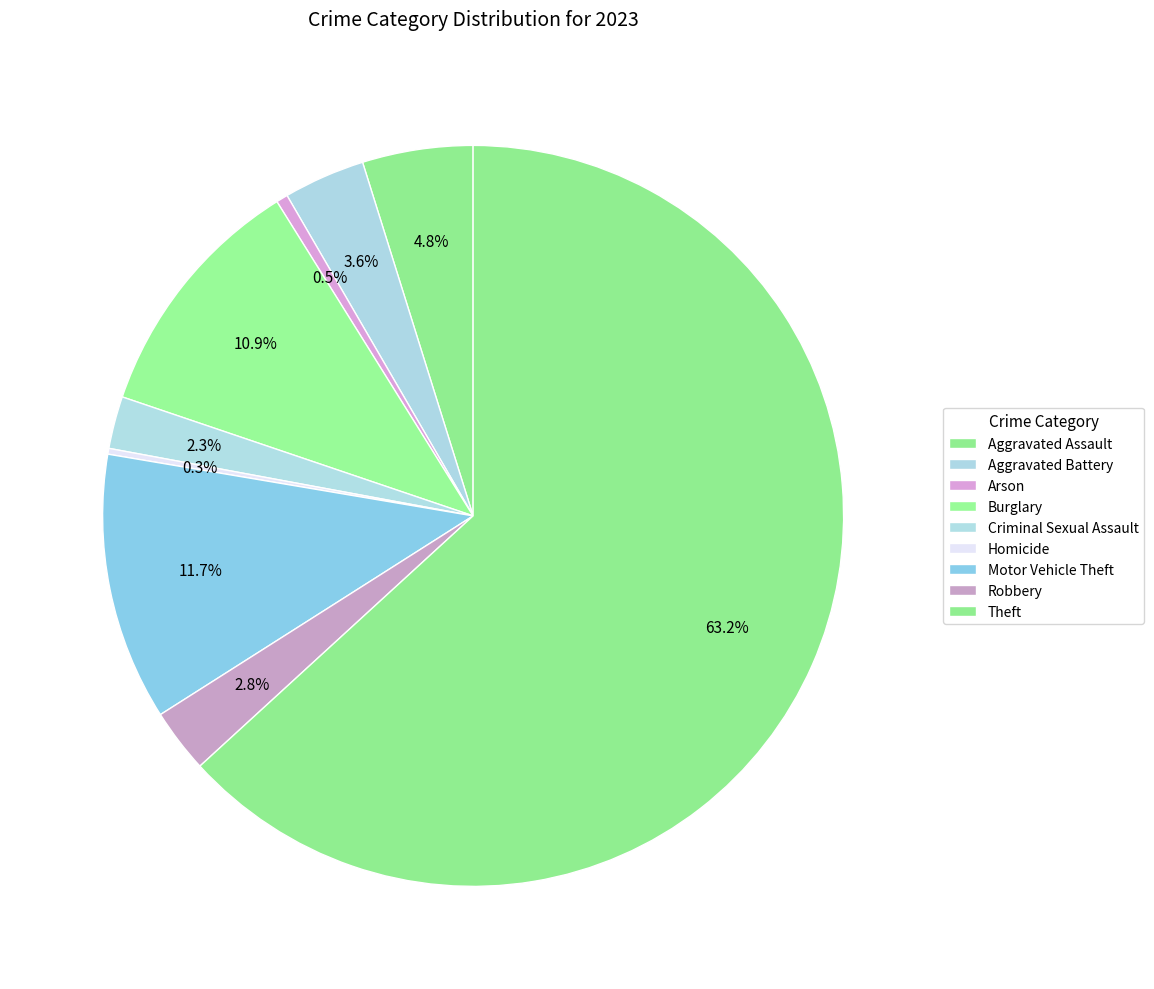

What percentage is NOT represented by Homicide?

99.7%